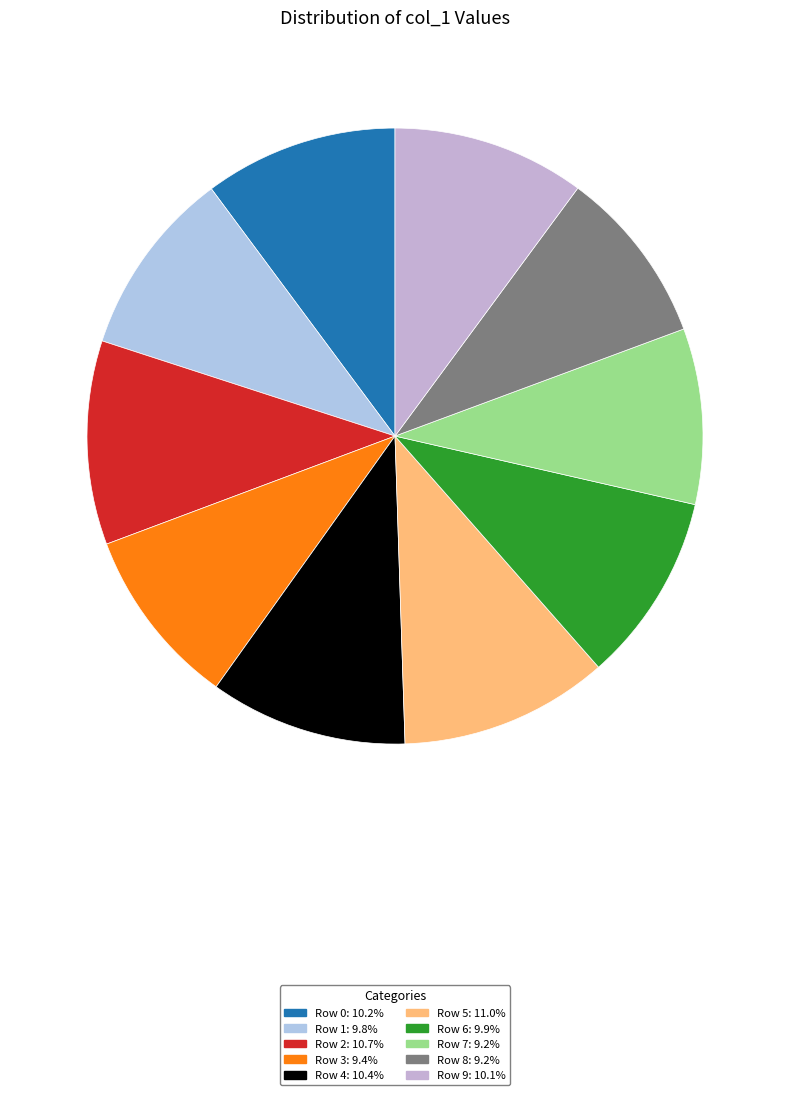

Is Row 1 the majority of the pie?

No